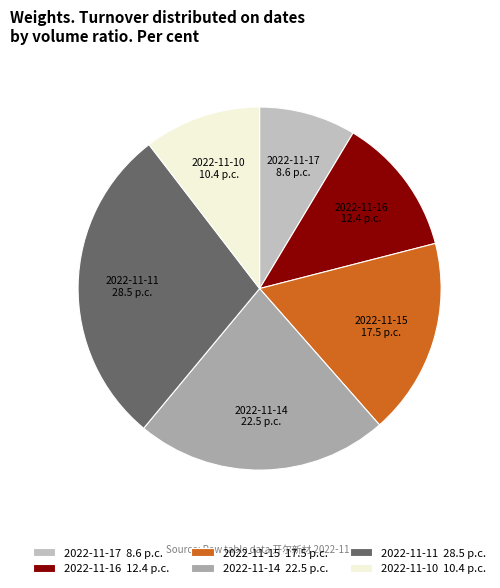

True or false: 2022-11-11 accounts for 29% of the total.

True